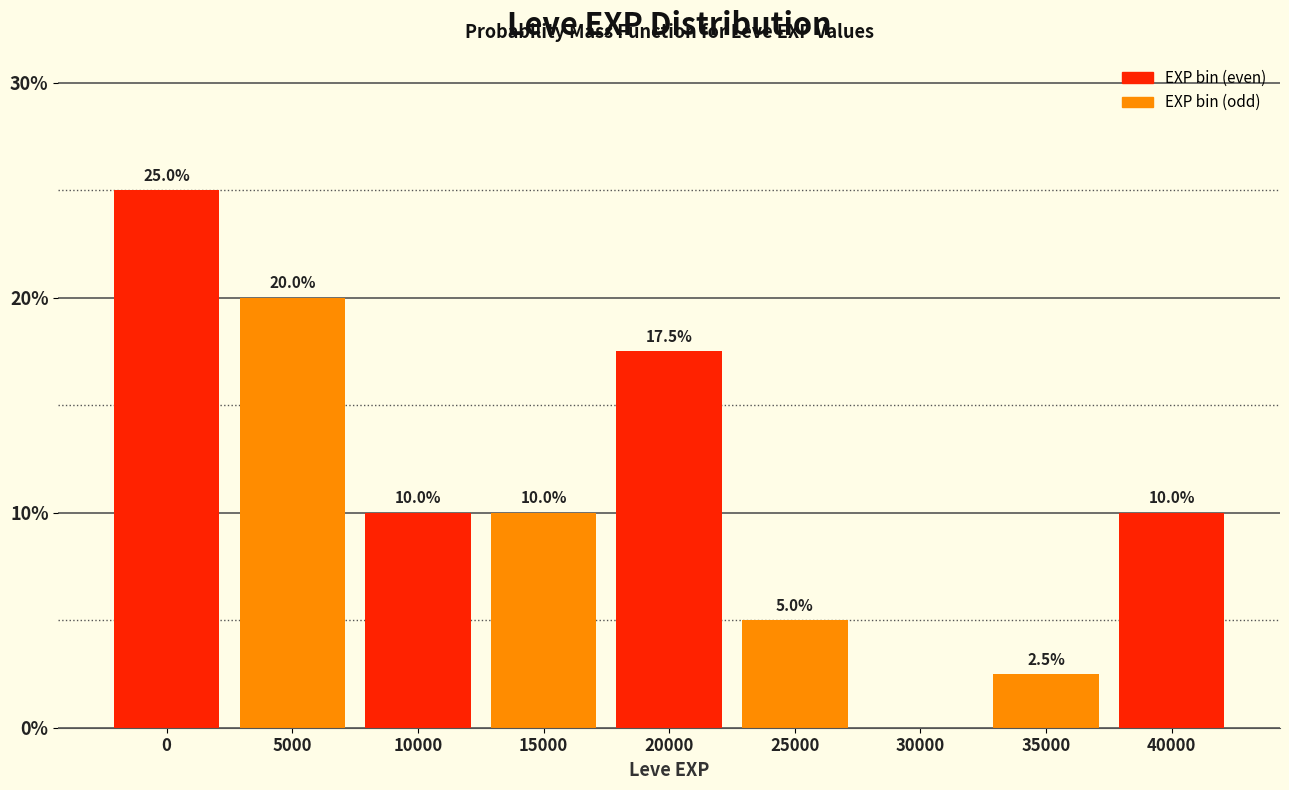

Reading right to left, transcribe all the data shown in this chart.

40000=10.0	35000=2.5	30000=0.0	25000=5.0	20000=17.5	15000=10.0	10000=10.0	5000=20.0	0=25.0